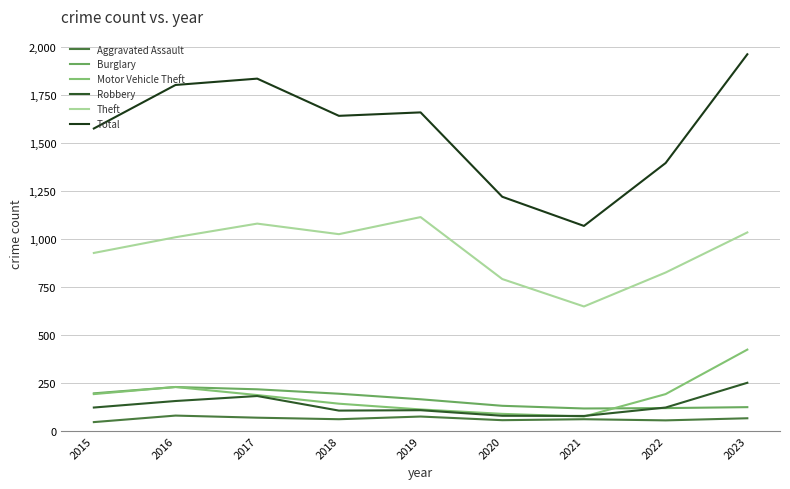

Reading left to right, what are all the values shown in this chart?

Aggravated Assault: 2015=46	2016=80	2017=69	2018=61	2019=75	2020=56	2021=61	2022=55	2023=66
Burglary: 2015=196	2016=229	2017=217	2018=194	2019=165	2020=131	2021=117	2022=119	2023=124
Motor Vehicle Theft: 2015=192	2016=229	2017=187	2018=142	2019=112	2020=89	2021=75	2022=192	2023=424
Robbery: 2015=122	2016=156	2017=182	2018=106	2019=108	2020=79	2021=78	2022=122	2023=251
Theft: 2015=928	2016=1010	2017=1081	2018=1026	2019=1115	2020=792	2021=649	2022=826	2023=1035
Total: 2015=1577	2016=1804	2017=1837	2018=1643	2019=1661	2020=1221	2021=1069	2022=1397	2023=1964